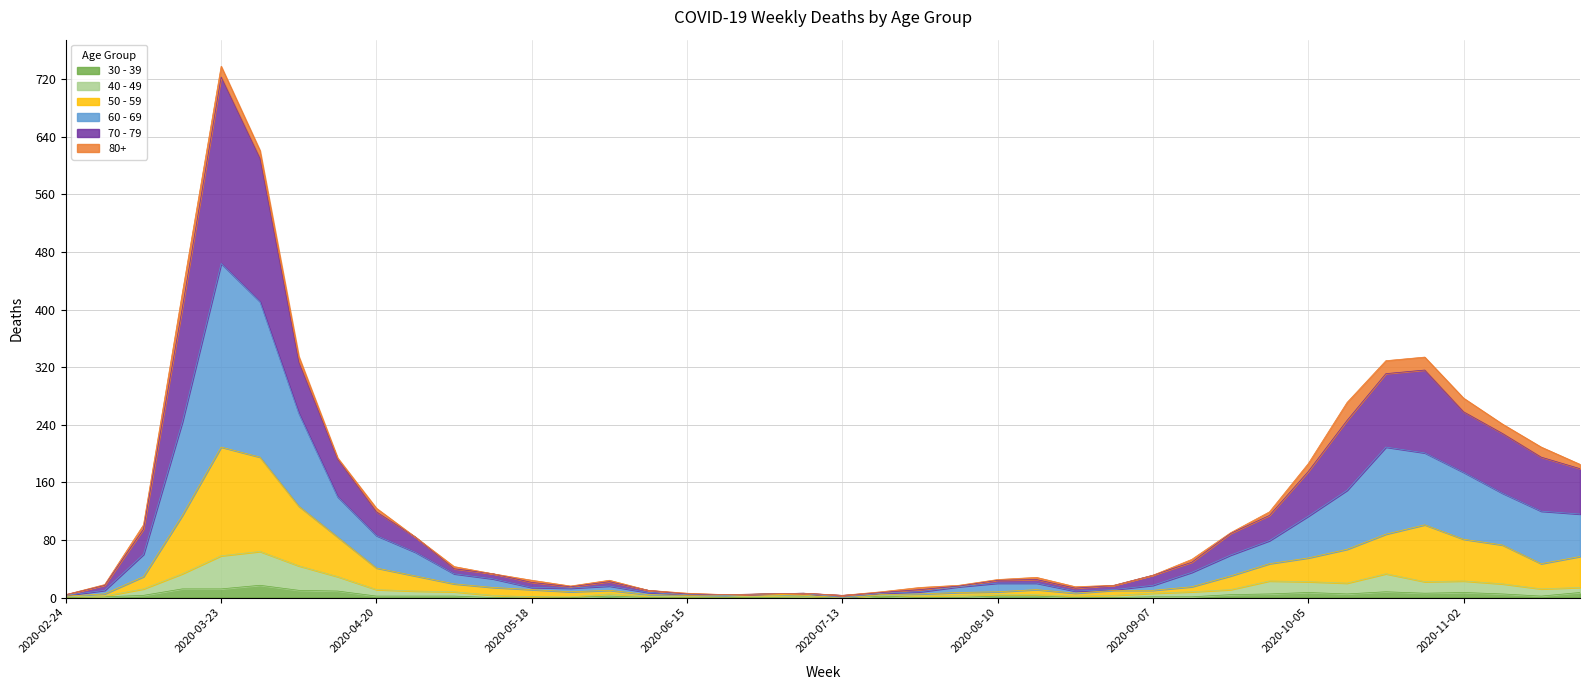

At which category is the sum across all series the highest?

2020-03-23